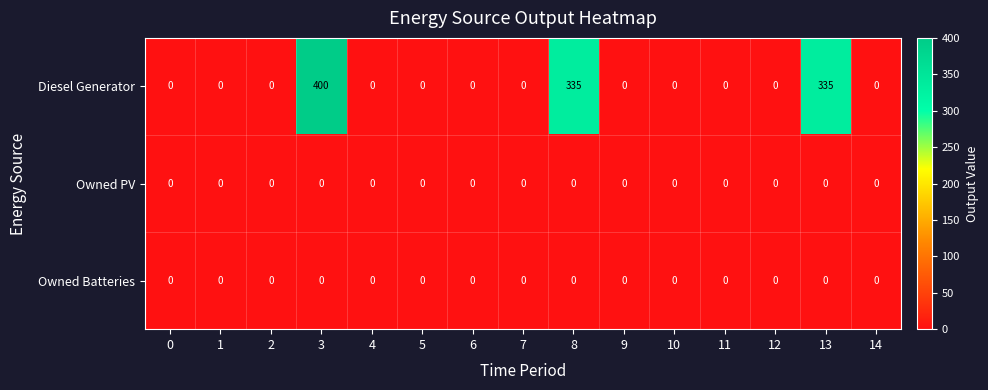

What is the difference between the maximum and minimum values in the Diesel Generator series?

400